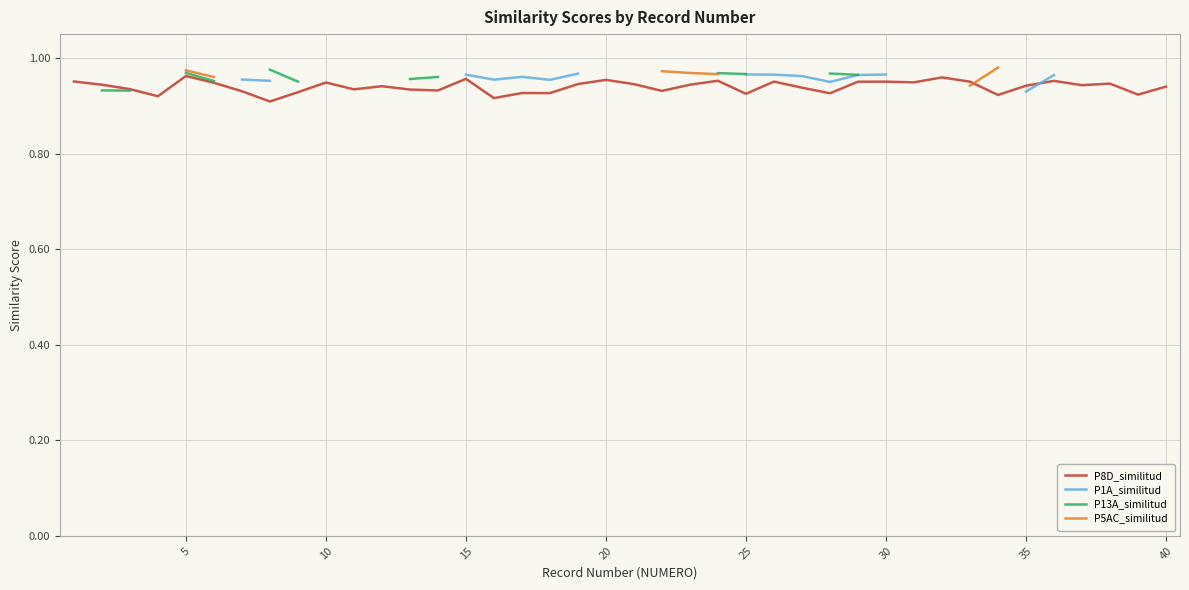

True or false: P8D_similitud has more than 1 interior local peaks.

True